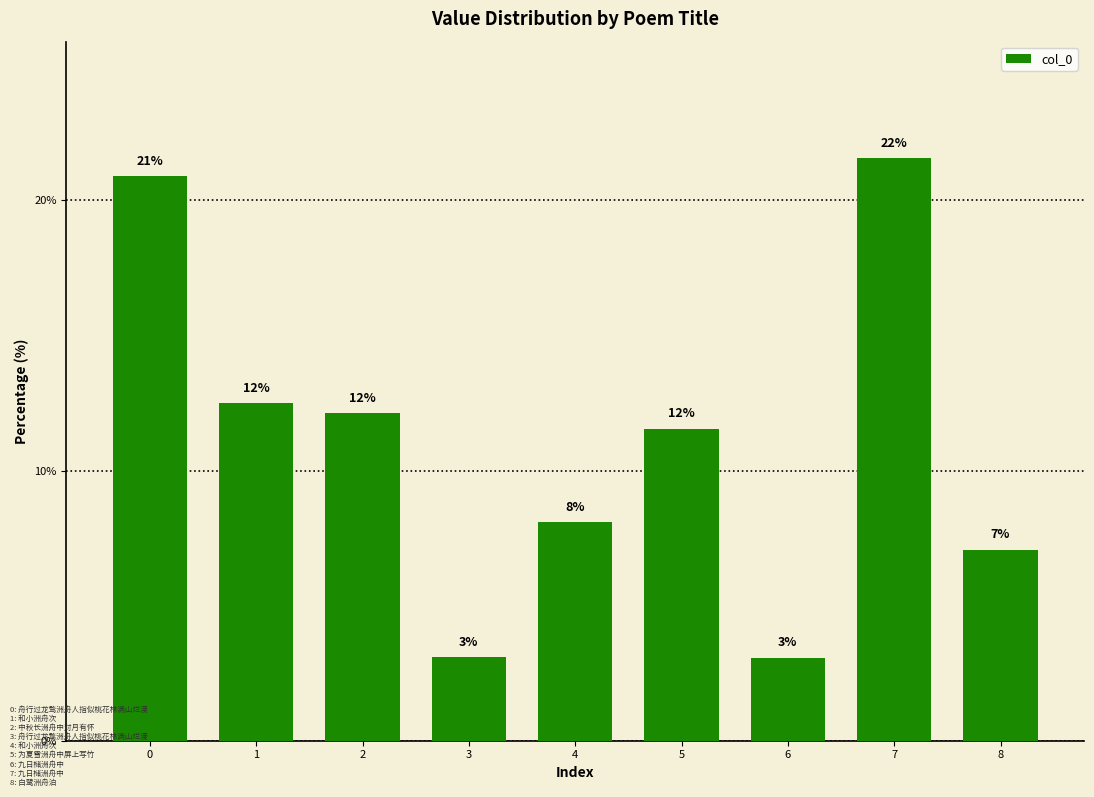

How many bars are there in total?

9